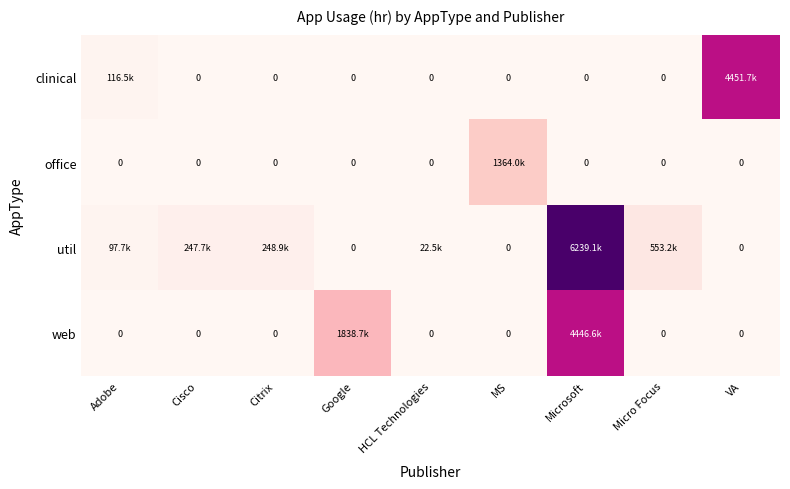

Is it true that web equals 1838687.7 at Google?

True